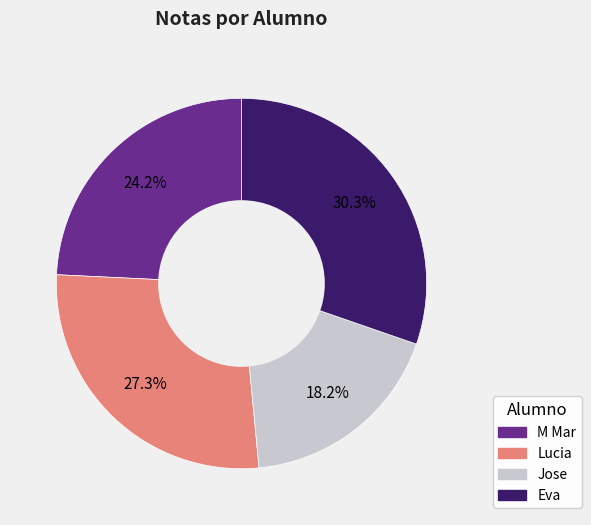

How many segments does this pie chart have?

4